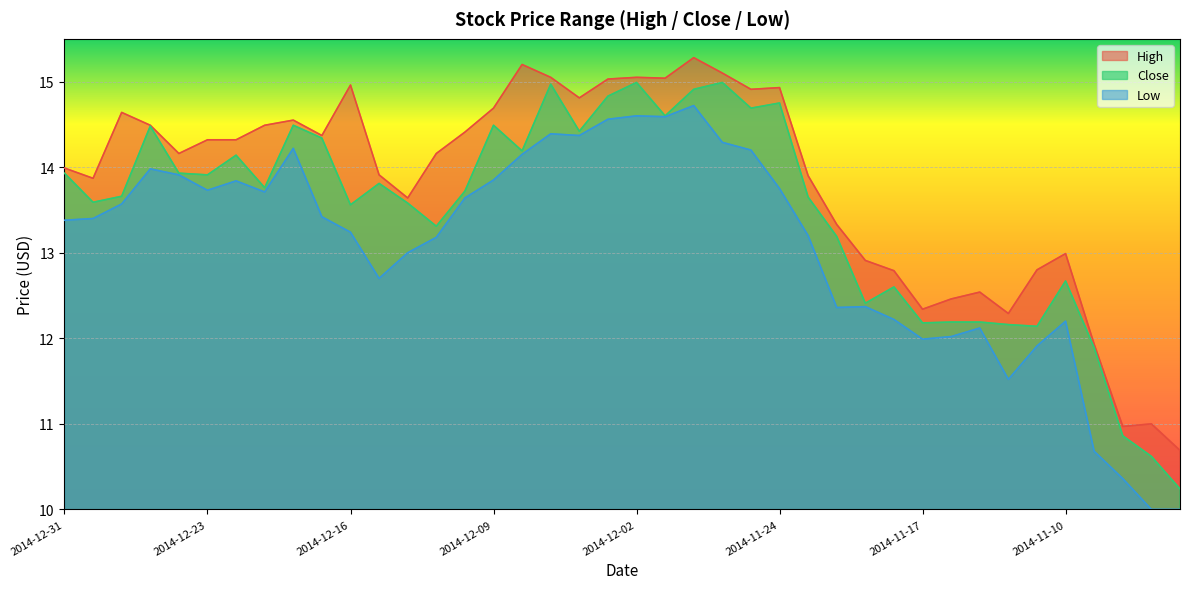

What is the sum of all High values?

552.3